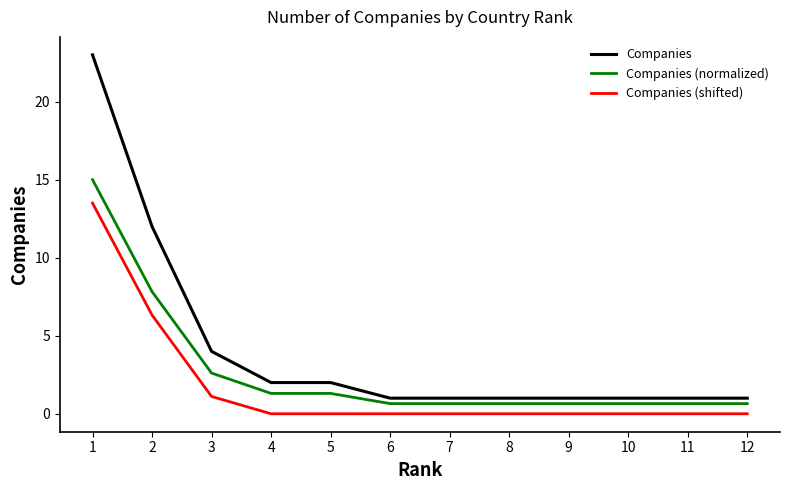

List the series in order of their peak value, lowest first.

Companies (shifted), Companies (normalized), Companies